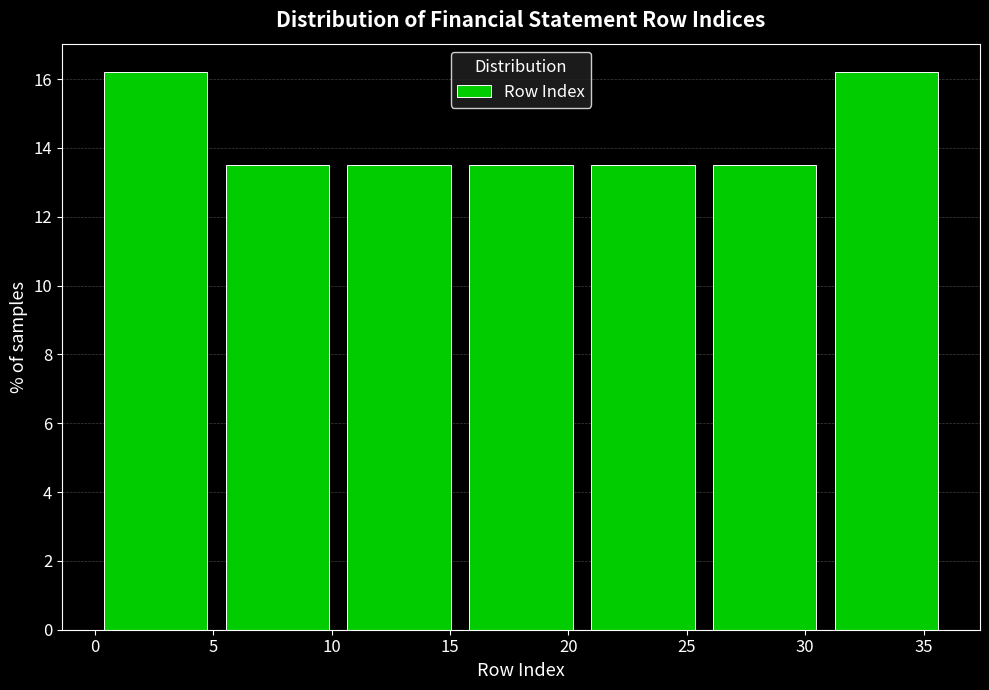

Reading left to right, list every bar in this chart as the range it spans on the x-axis followed by its height. Neither the bar edges nor the heights are printed on the chart, so give them approximately, as read against the axes.

0.0 to 5.0: 16.2
5.0 to 10.5: 13.6
10.5 to 15.5: 13.6
15.5 to 20.5: 13.6
20.5 to 25.5: 13.6
25.5 to 31.0: 13.6
31.0 to 36.0: 16.2